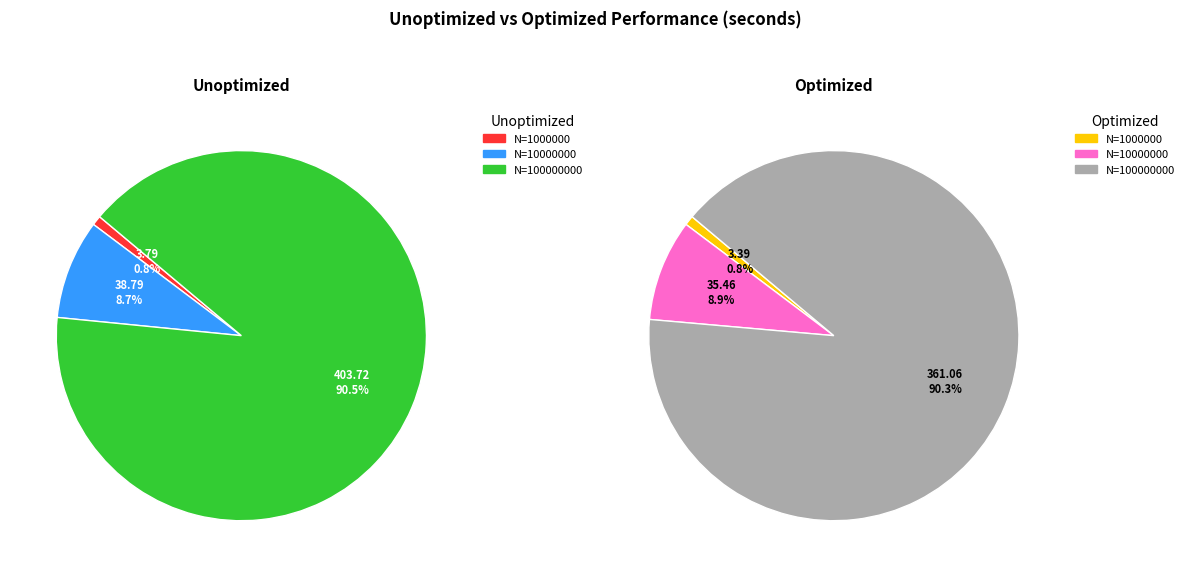

What is the smallest slice in the pie chart?

1000000